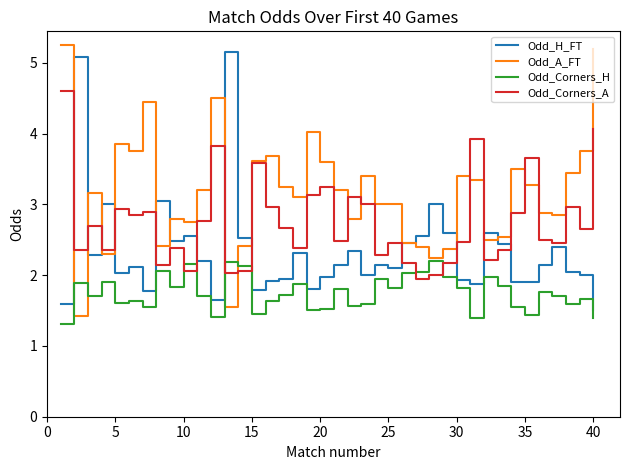

Which series ends up on top after the final intersection of Odd_Corners_A and Odd_H_FT?

Odd_Corners_A